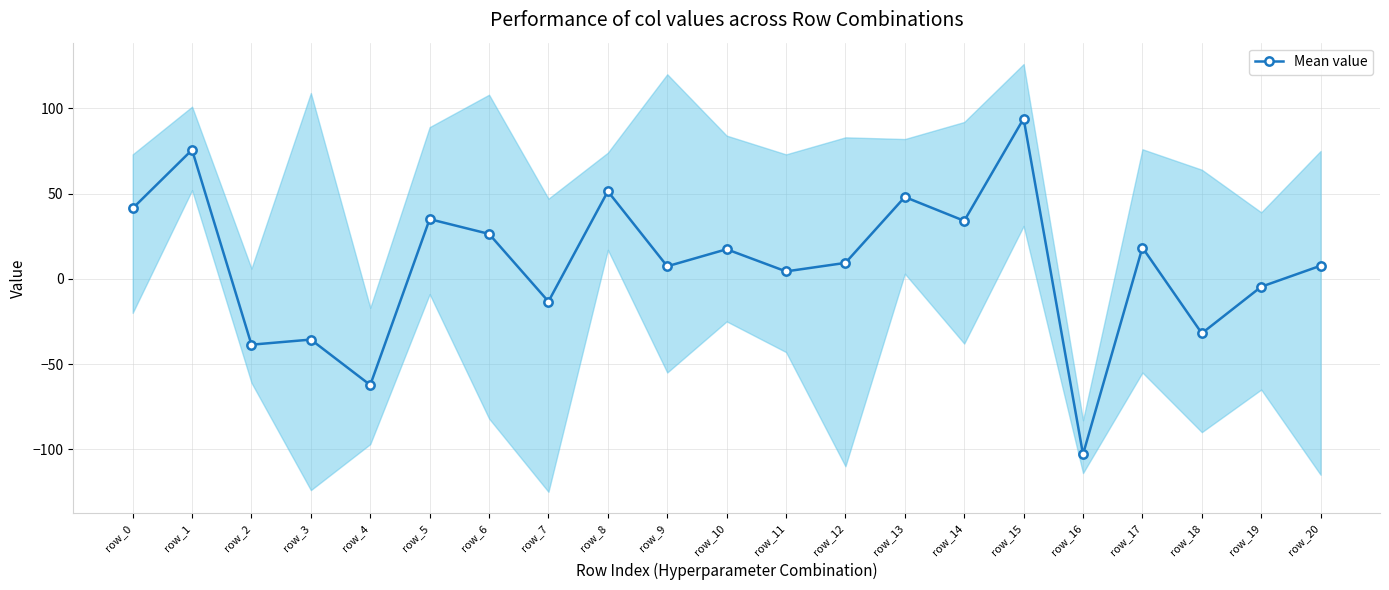

List the labels in order of value, largest first.

row_15, row_1, row_8, row_13, row_0, row_5, row_14, row_6, row_17, row_10, row_12, row_20, row_9, row_11, row_19, row_7, row_18, row_3, row_2, row_4, row_16